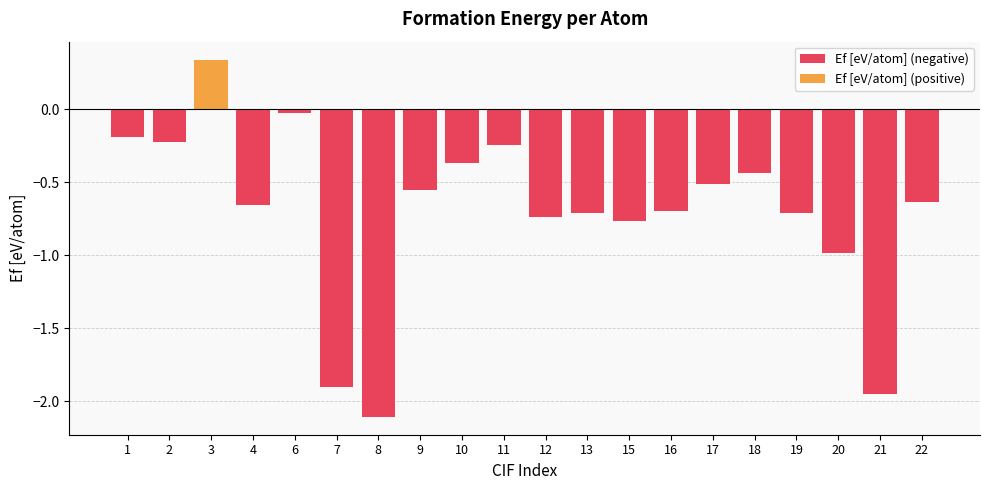

What is the sum of all Ef [eV/atom] (negative) values?

-14.4